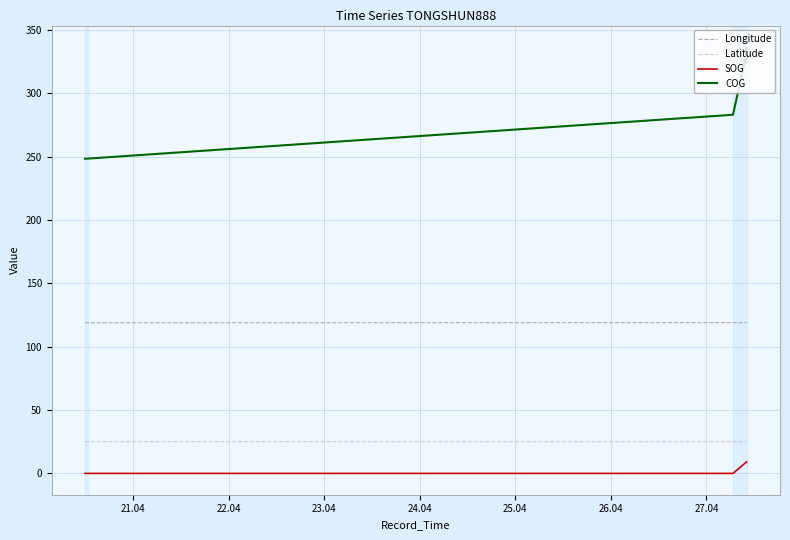

How many Latitude values are between 25 and 26?

10